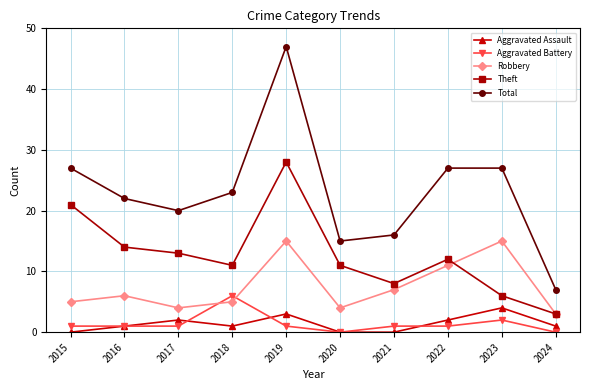

How many Aggravated Battery values are between 1 and 2?

7